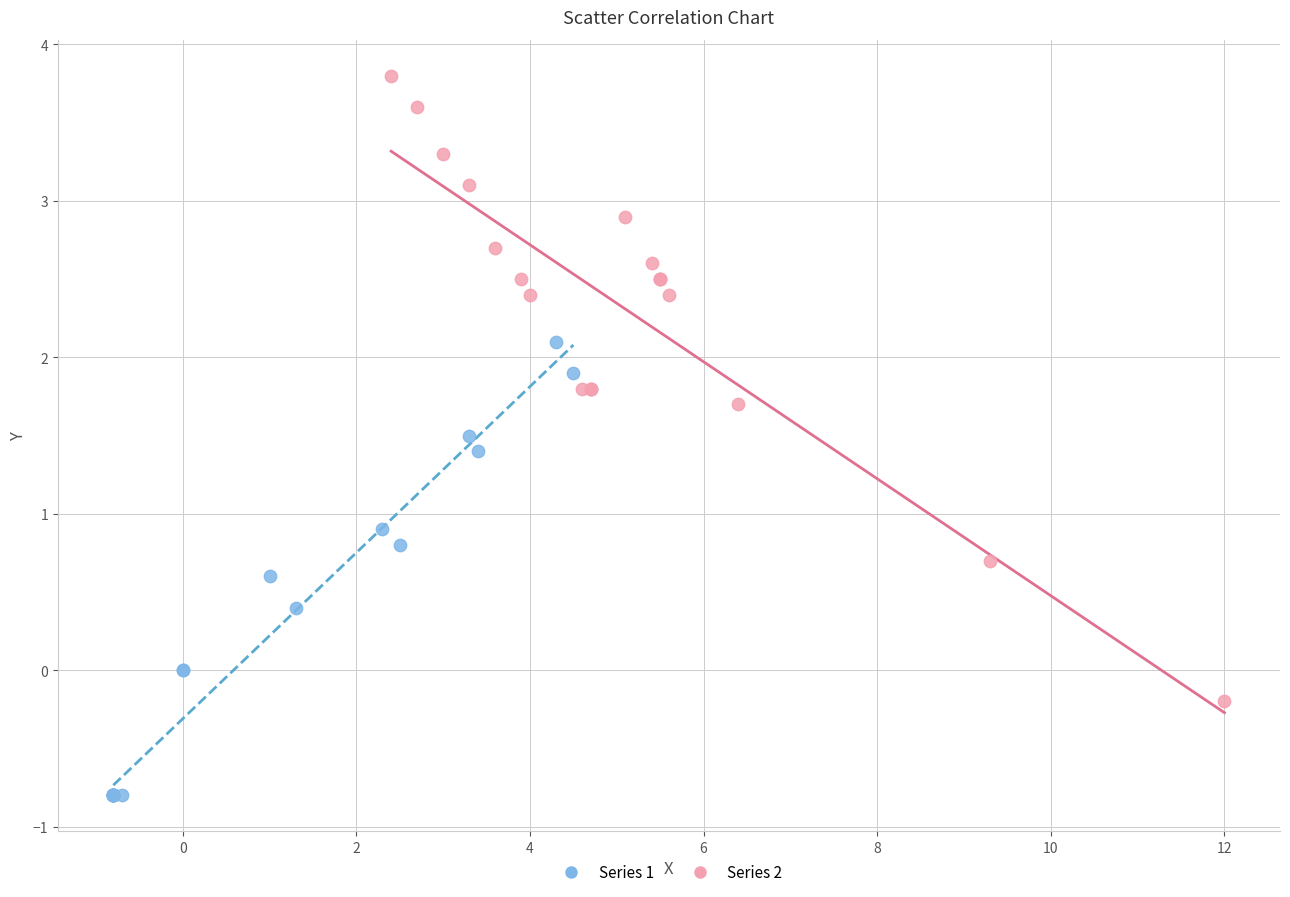

Which series reaches the maximum Y coordinate?

Series 2